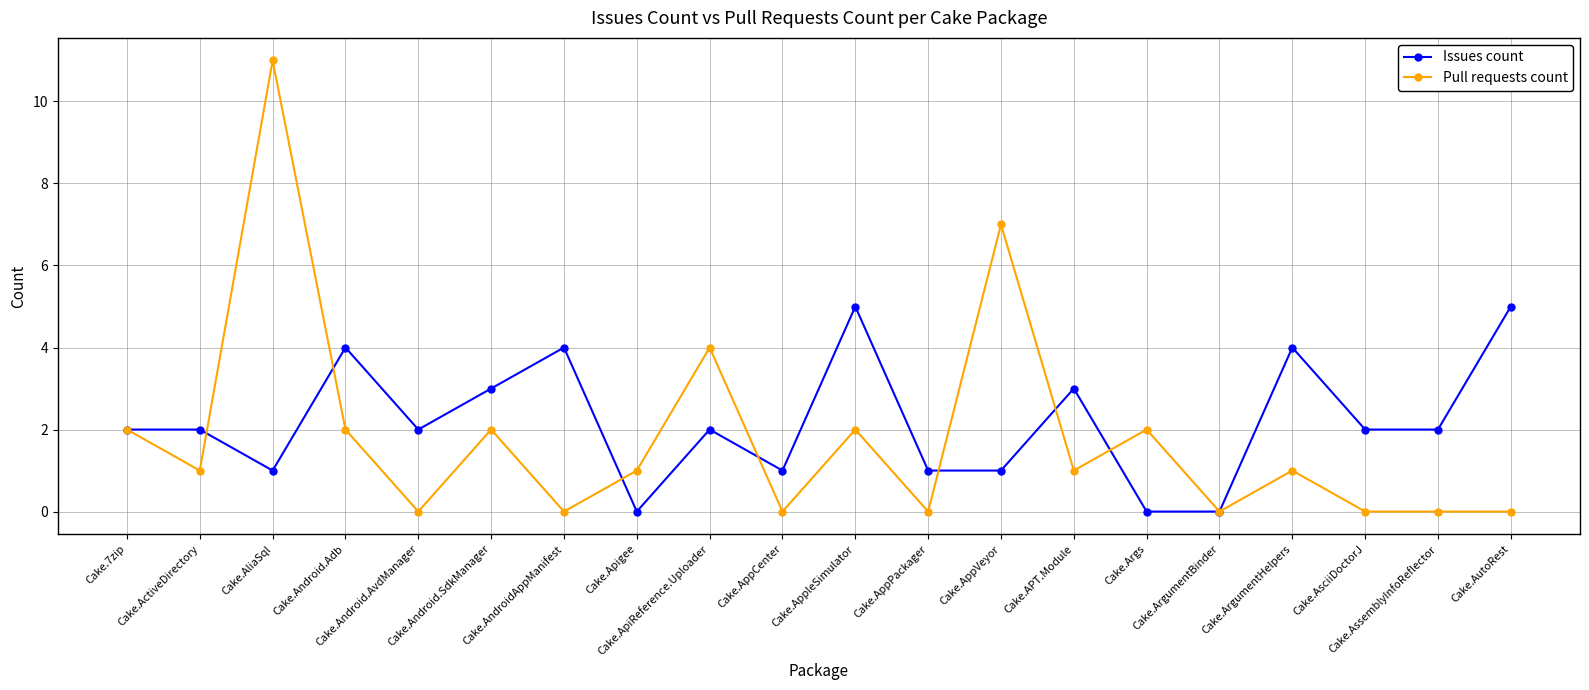

What is the difference between the Pull requests count values at Cake.AppCenter and Cake.Apigee?

1